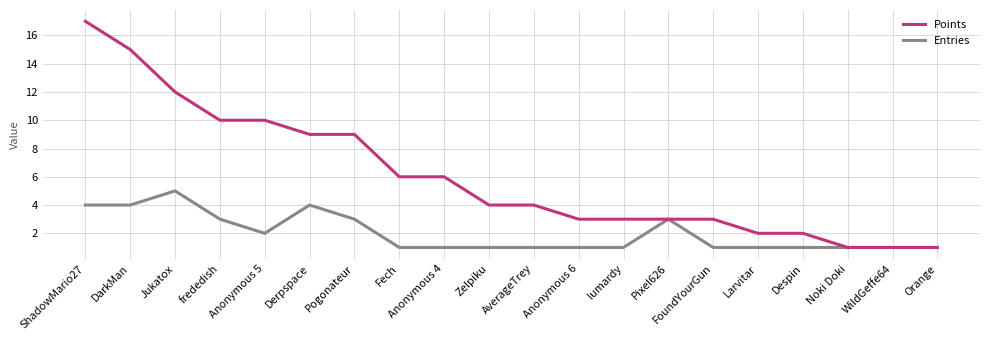

Reading left to right, list all the values displayed in this chart.

Points: 17	15	12	10	10	9	9	6	6	4	4	3	3	3	3	2	2	1	1	1
Entries: 4	4	5	3	2	4	3	1	1	1	1	1	1	3	1	1	1	1	1	1